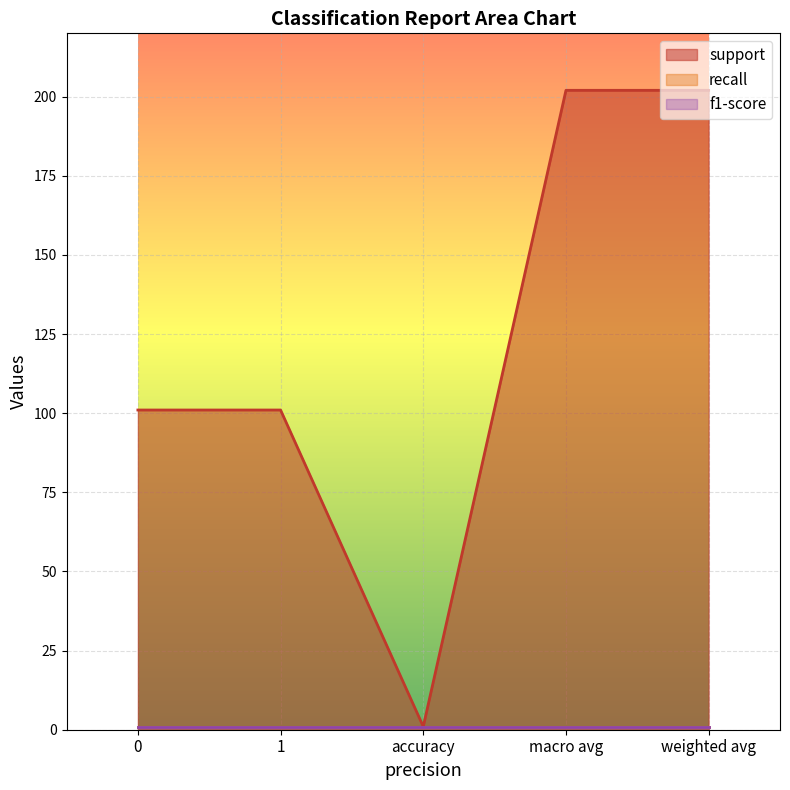

What are all the series names shown in the legend?

support, recall, f1-score